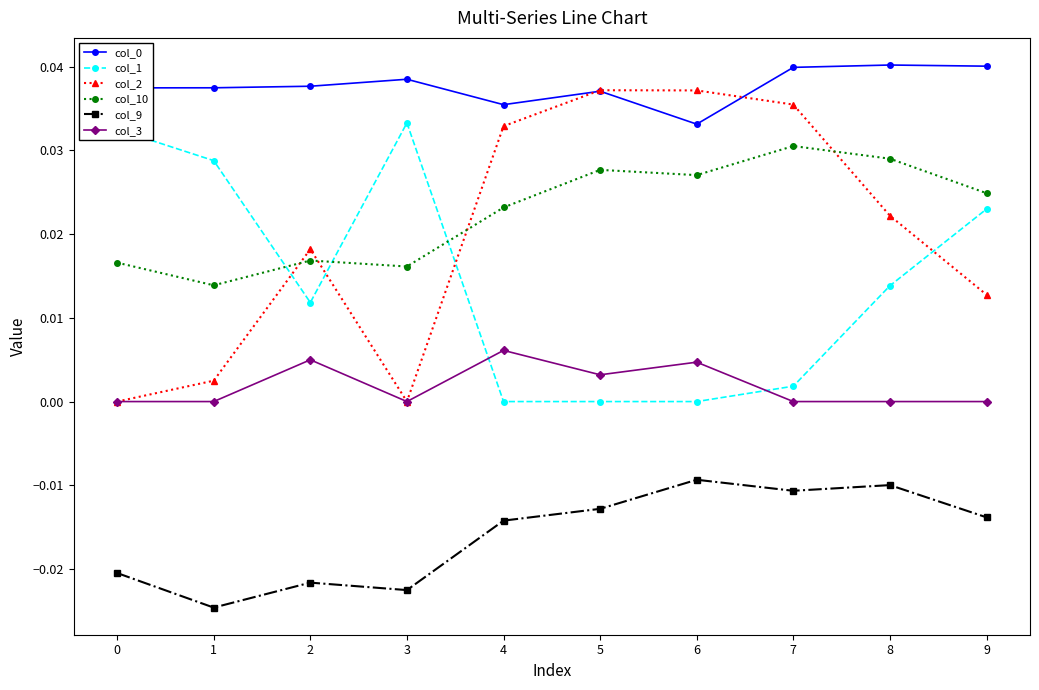

True or false: col_10 and col_3 intersect in this chart.

False